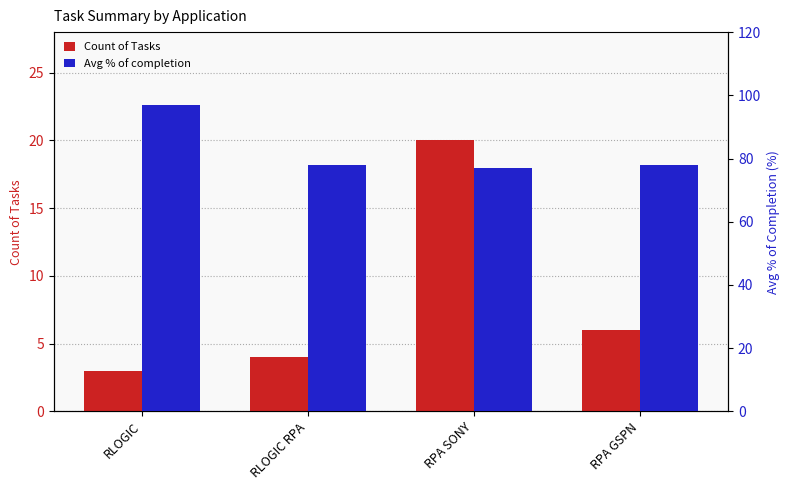

The value of Count of Tasks at RLOGIC is 5. True or false?

False